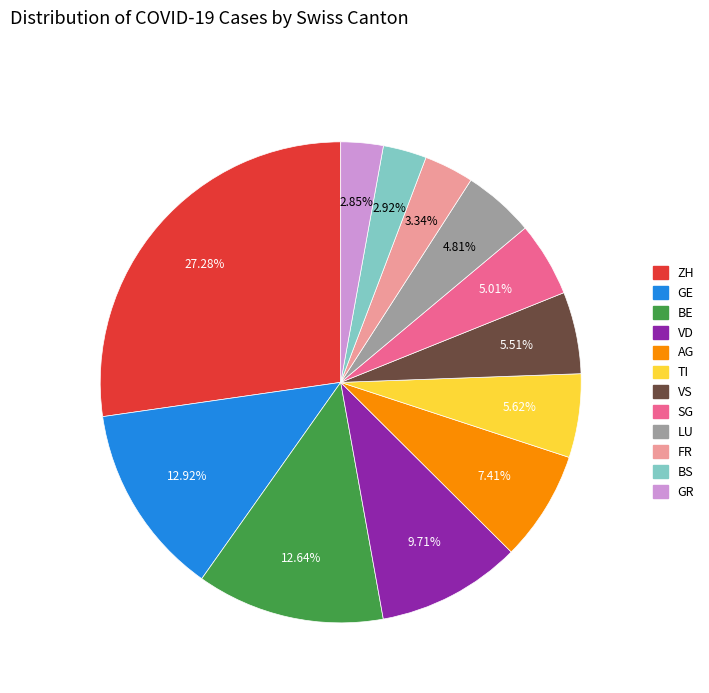

Do BE and TI together represent more than half of the pie?

No